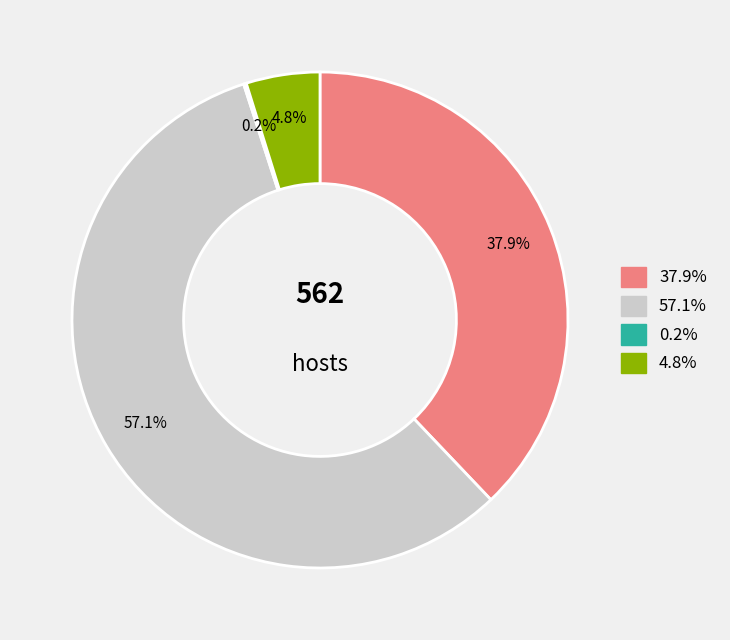

Does any single category account for the majority?

Yes